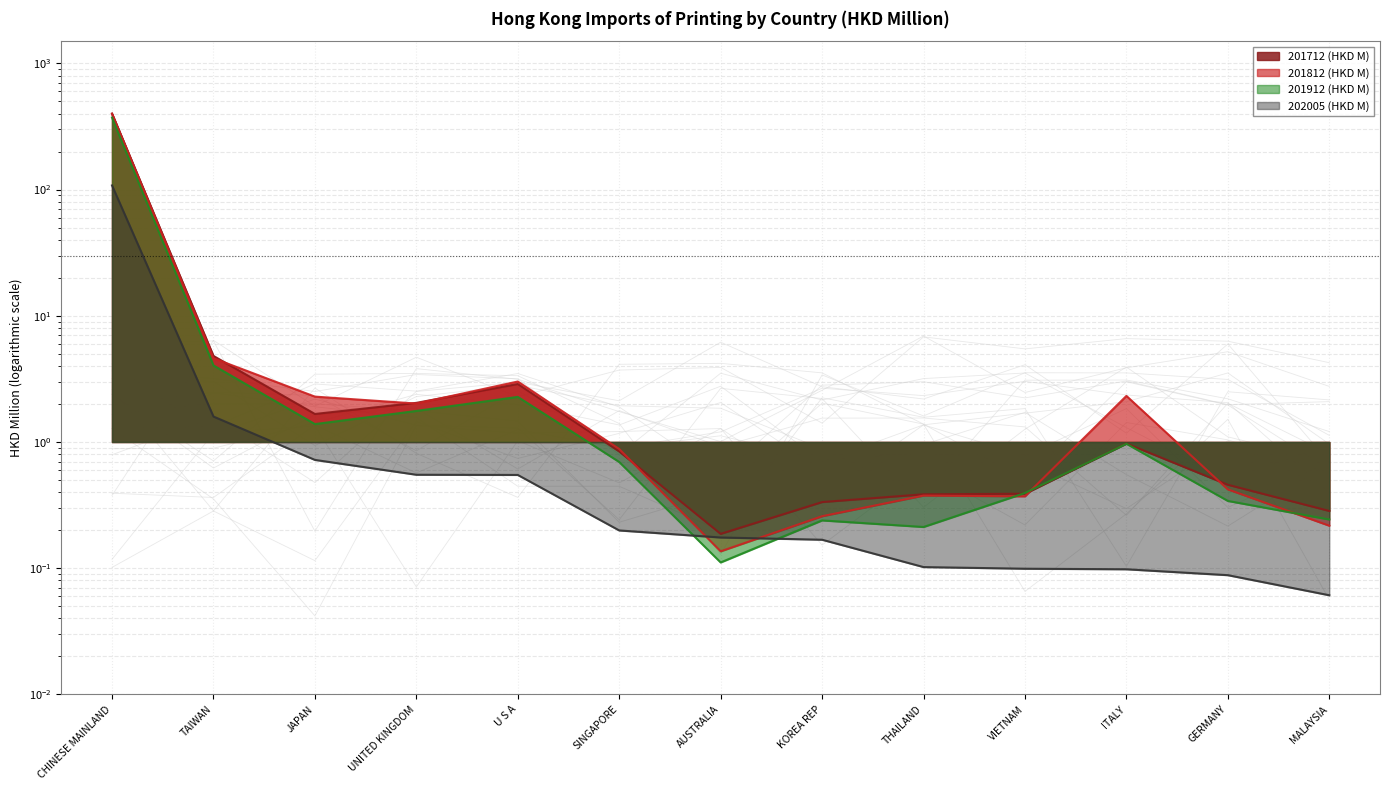

After their last crossing, which series has the higher values: 201812 (HKD M) or 201912 (HKD M)?

201912 (HKD M)